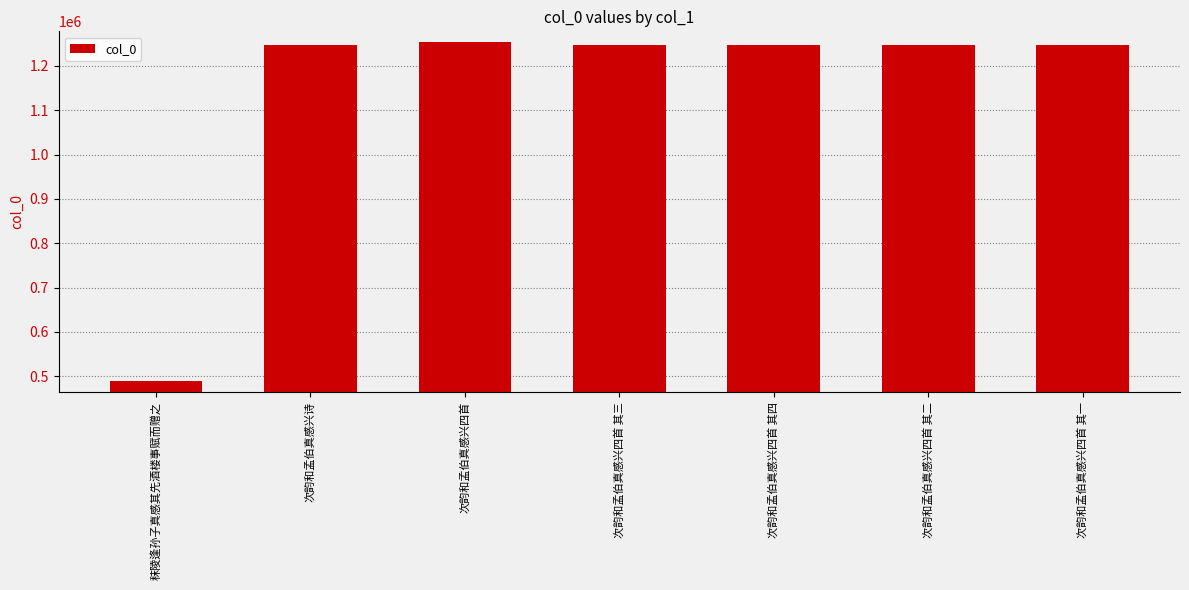

What position from the left is 次韵和孟伯真感兴四首 其二?

6